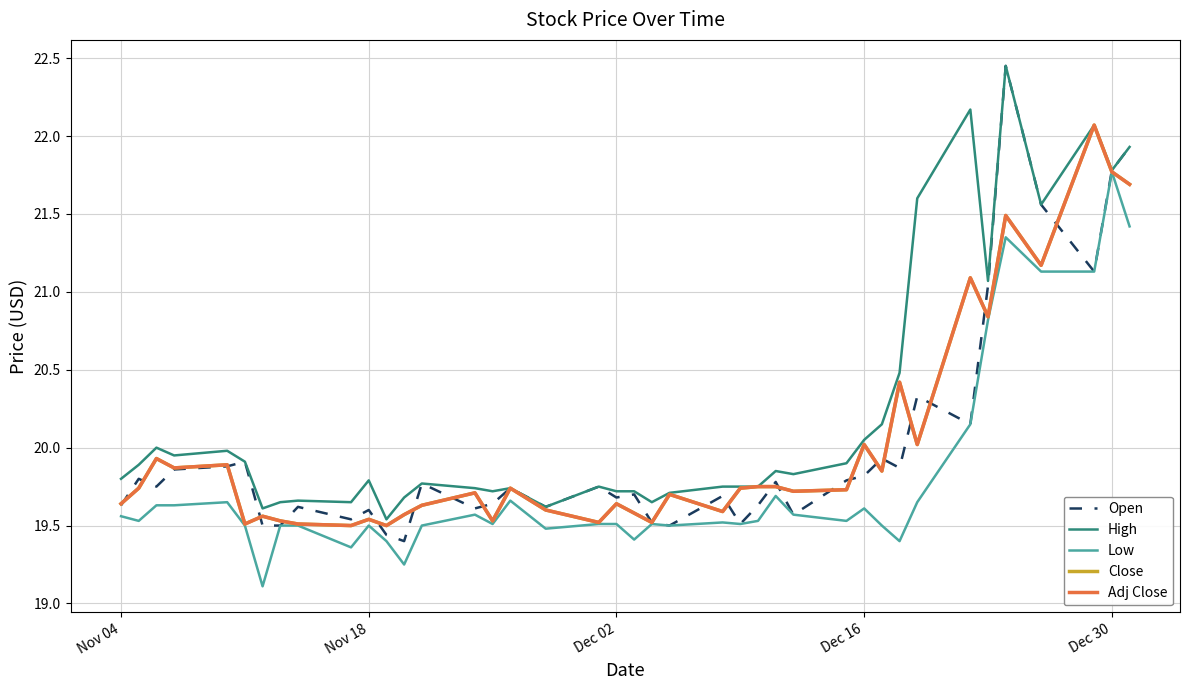

Is this an area chart (filled region under the line)?

No